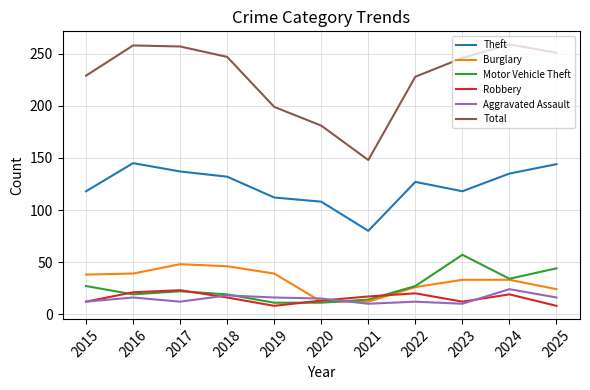

At how many categories does at least one series exceed 173?

10